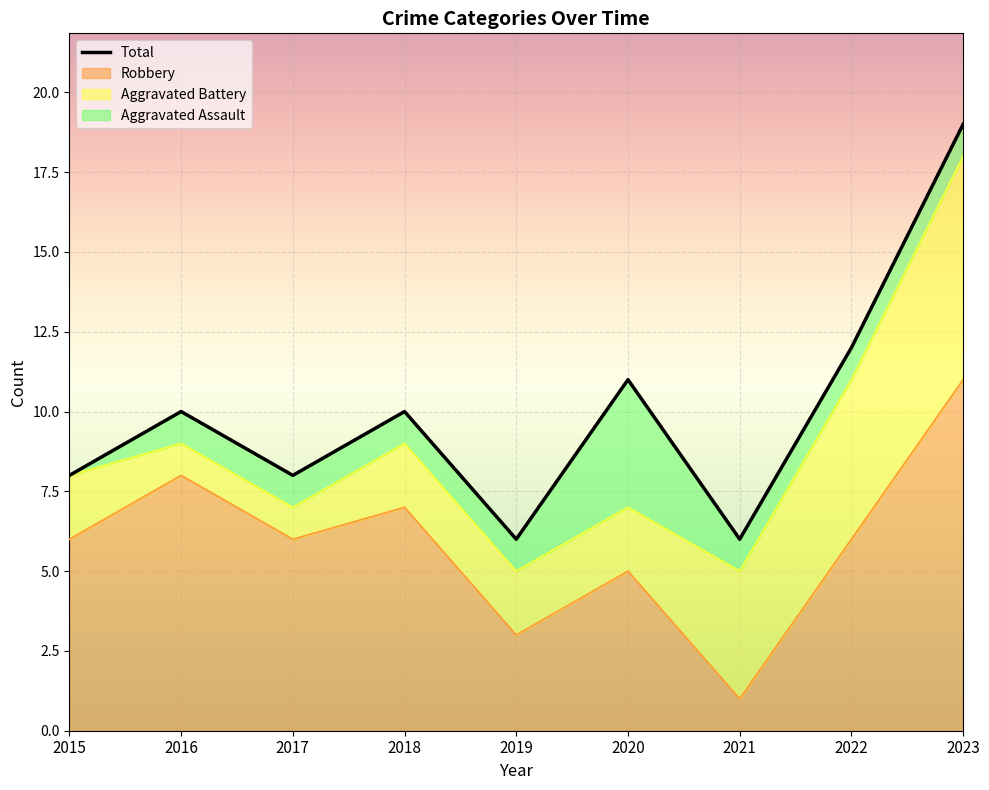

What is the highest value of the Robbery series?

11